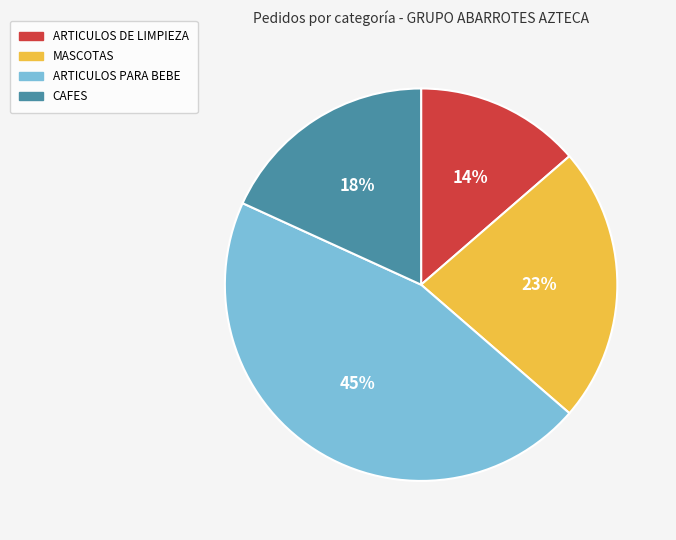

To the nearest percent, what is the combined percentage of CAFES and ARTICULOS DE LIMPIEZA?

32%